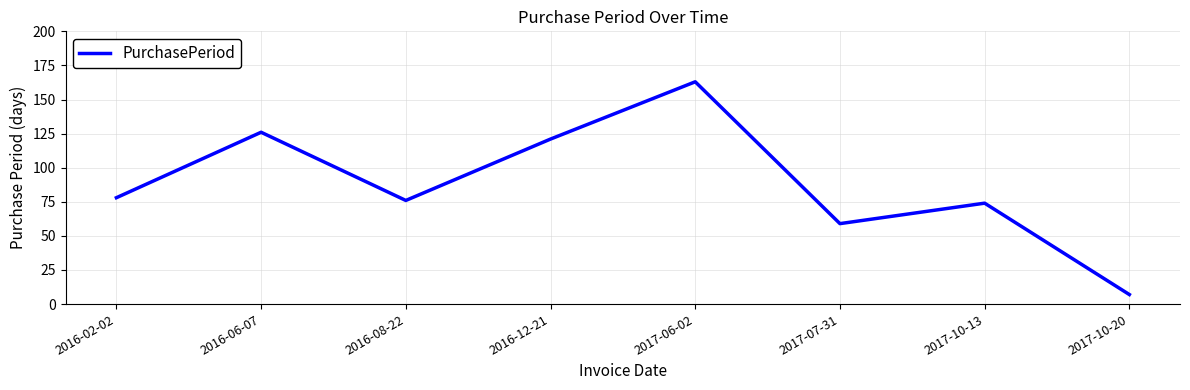

True or false: there are more than 2 points higher than both neighbors.

True